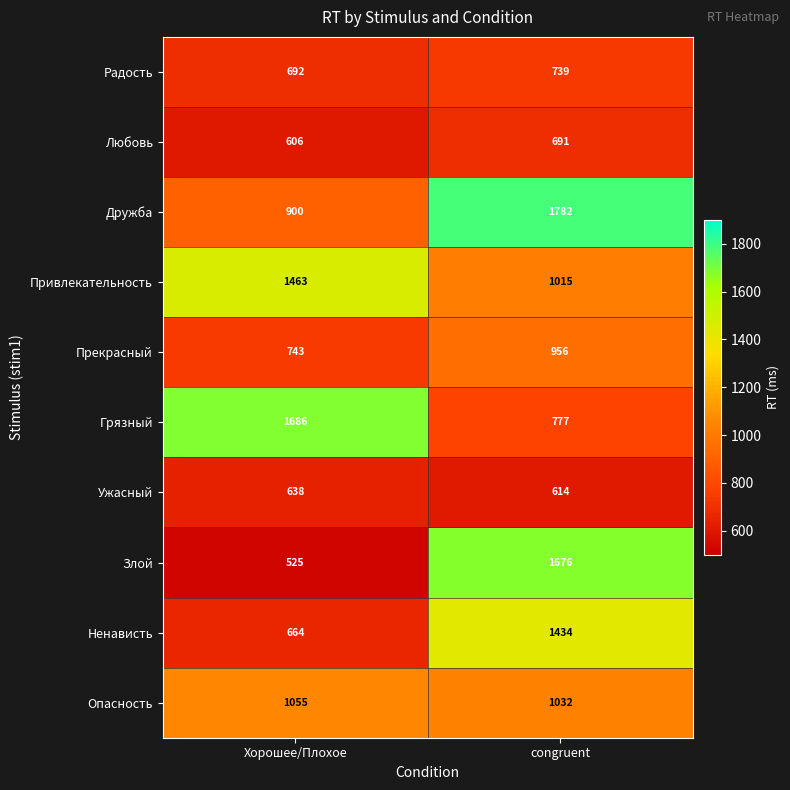

Count the number of categories in the chart.

2